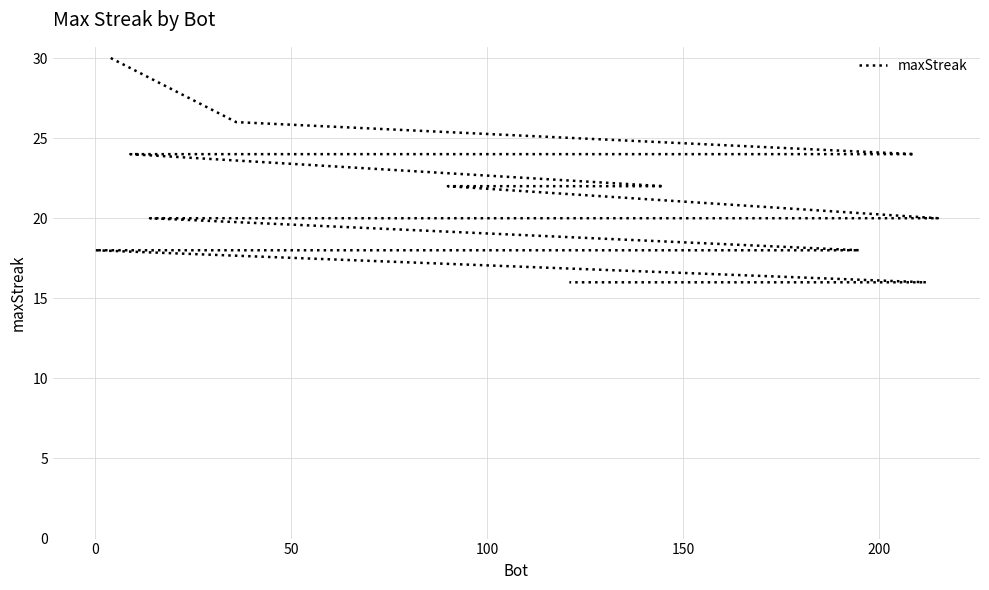

Reading left to right, what are all the values shown in this chart?

30	26	24	24	24	24	24	22	22	20	20	20	20	20	18	18	18	18	18	18	18	18	18	18	18	18	18	18	16	16	16	16	16	16	16	16	16	16	16	16